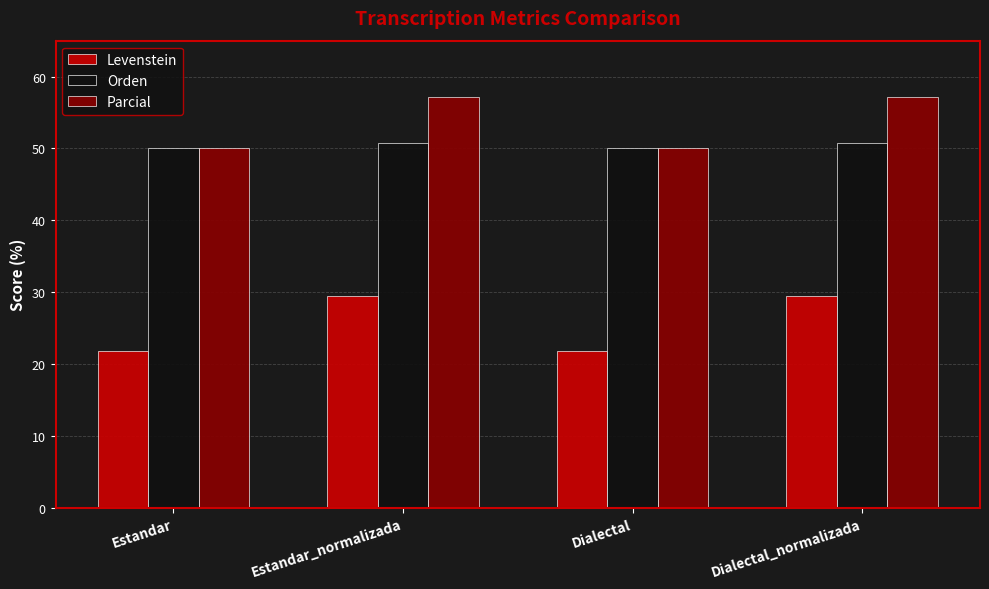

Are the bars horizontal?

No